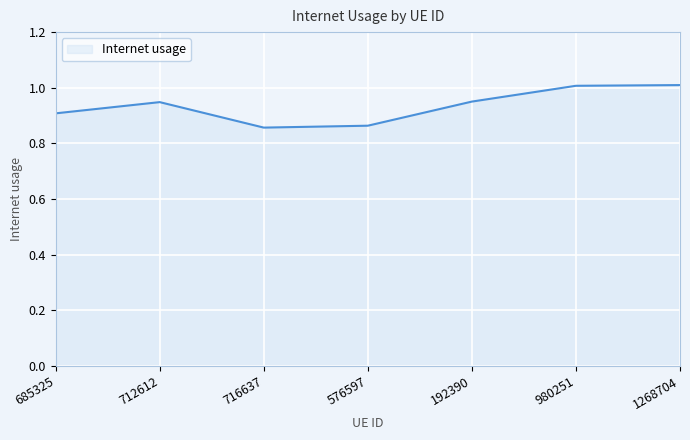

Does the chart display data point markers on the line(s)?

No